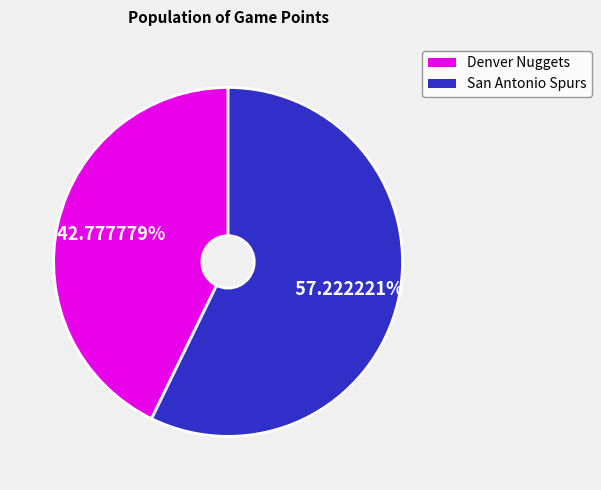

To the nearest percent, what is the average slice percentage?

50%